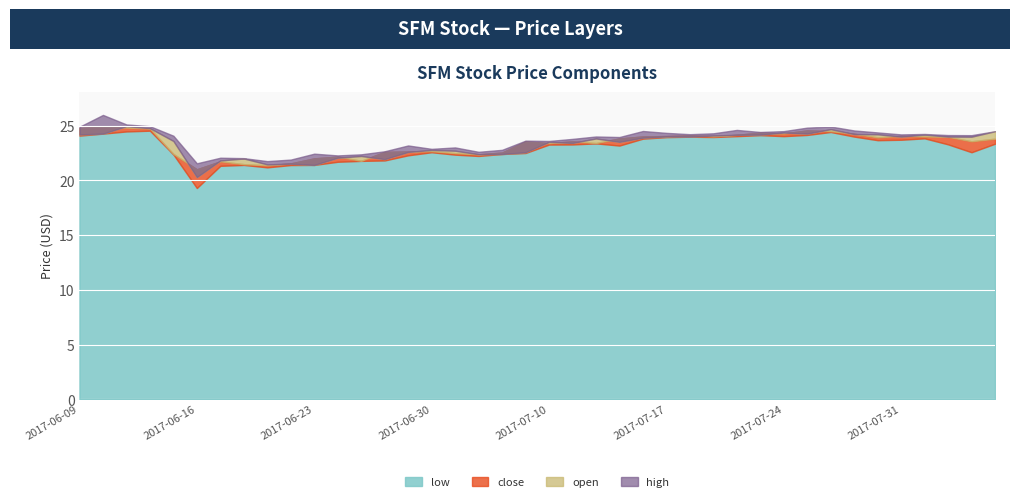

Is the value of open at 2017-06-13 greater than the value of high at 2017-08-02?

Yes